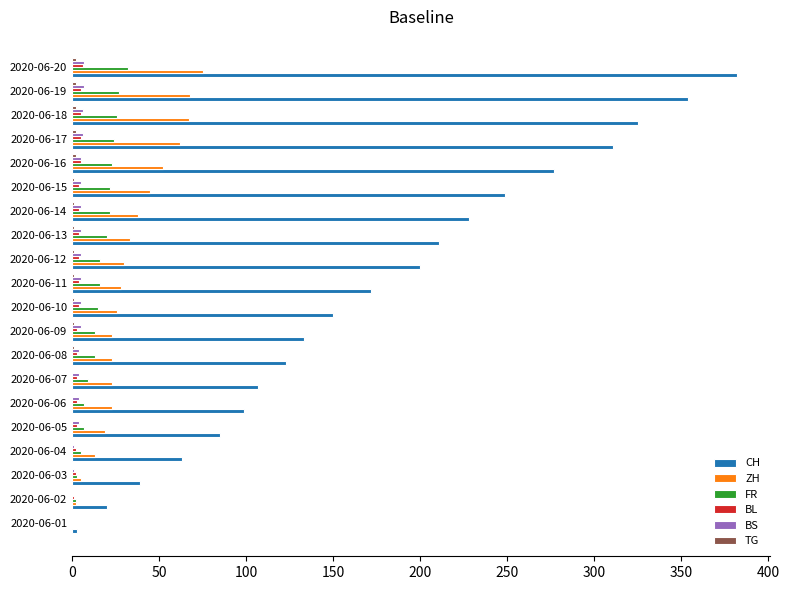

How many categories are shown in the chart?

20